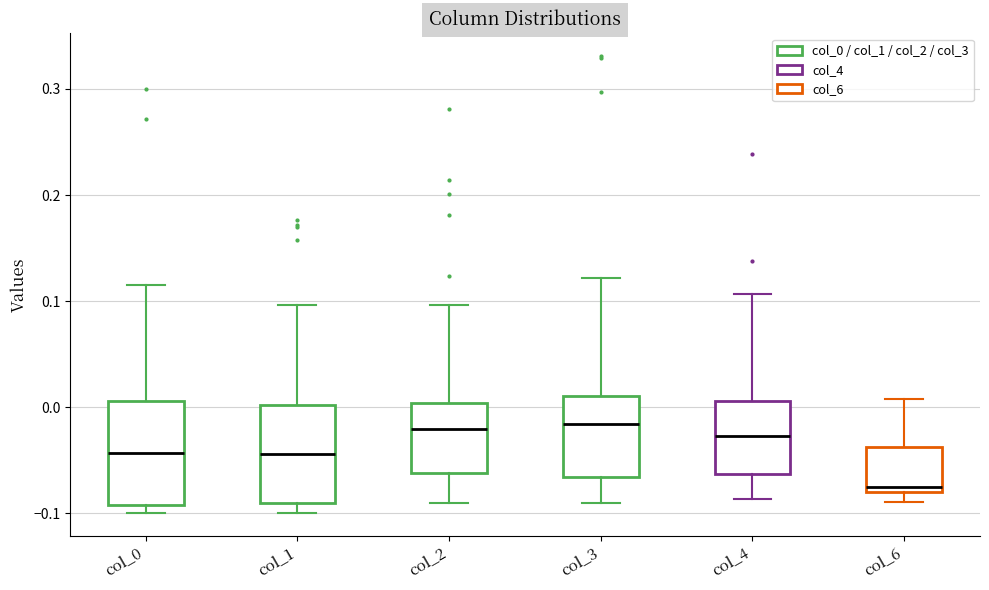

Where does the upper whisker of the box for col_6 end on the y-axis? The values are not printed on the chart, so give them approximately, as read against the axis.

0.01